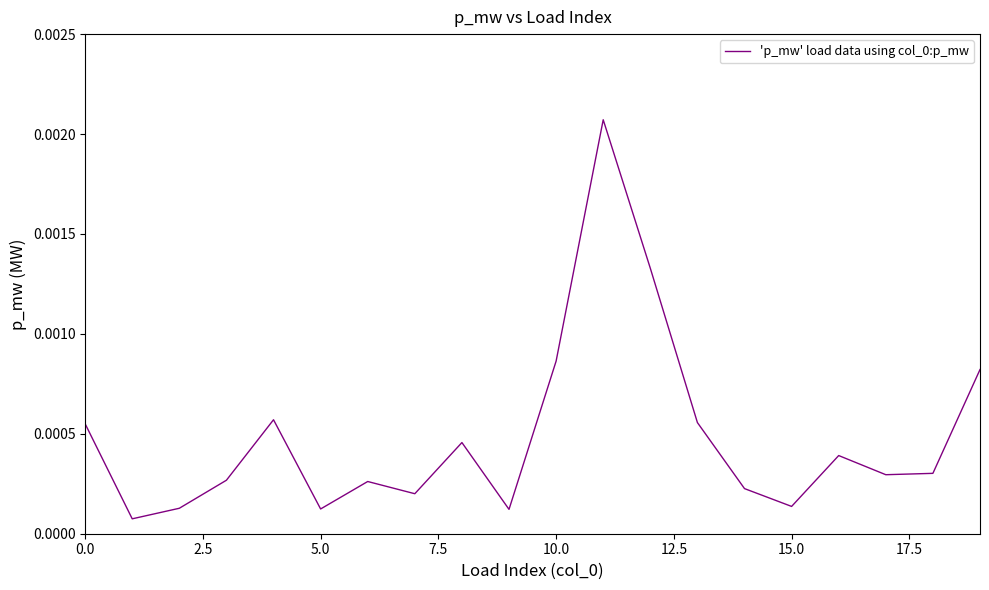

How many lines are shown in the chart?

1